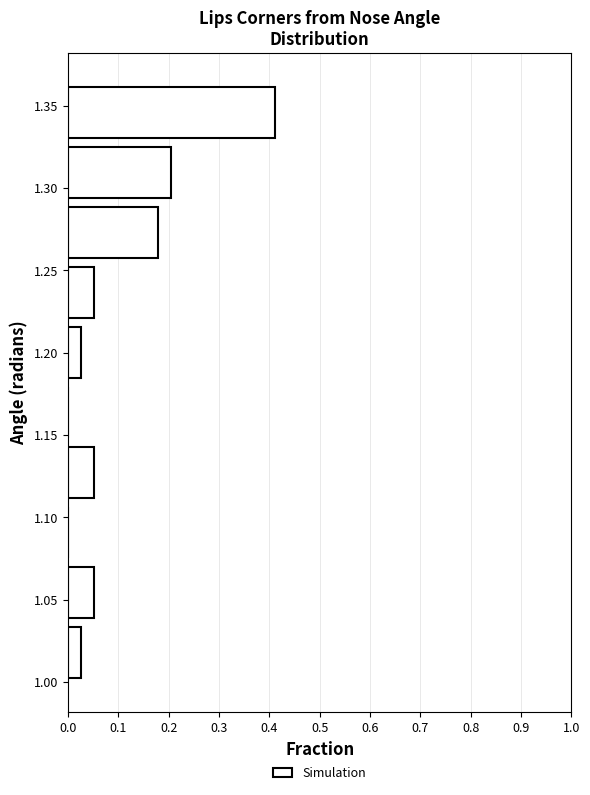

What is the length of the bar covering 1.035 to 1.075 on the y-axis? Neither the bar edges nor the lengths are printed on the chart, so give them approximately, as read against the axes.

0.05